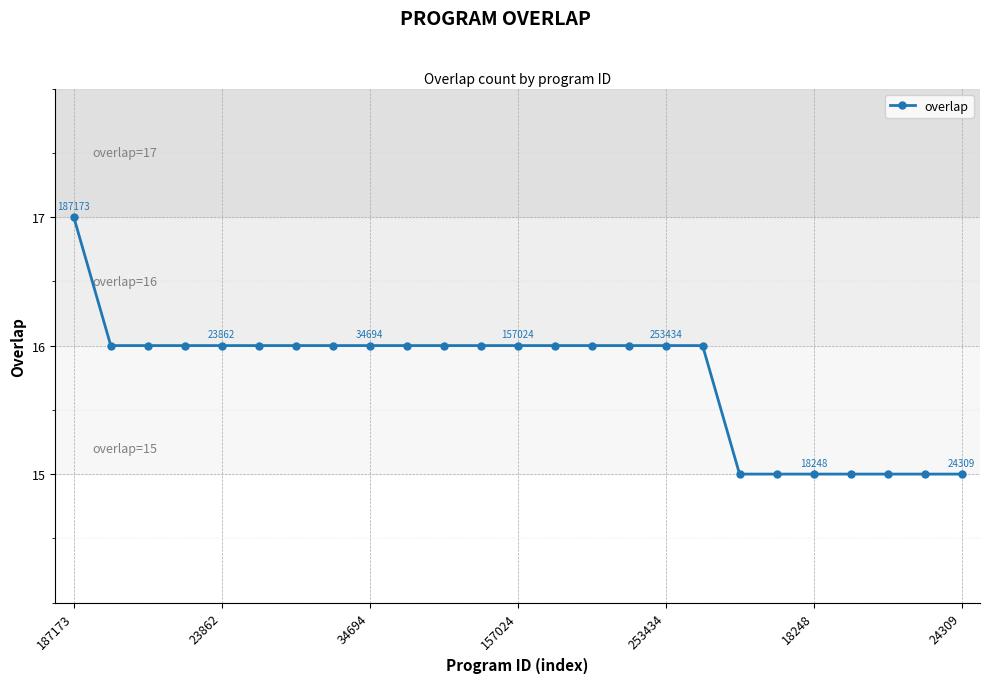

What is the value of the 21st point from the left?

15